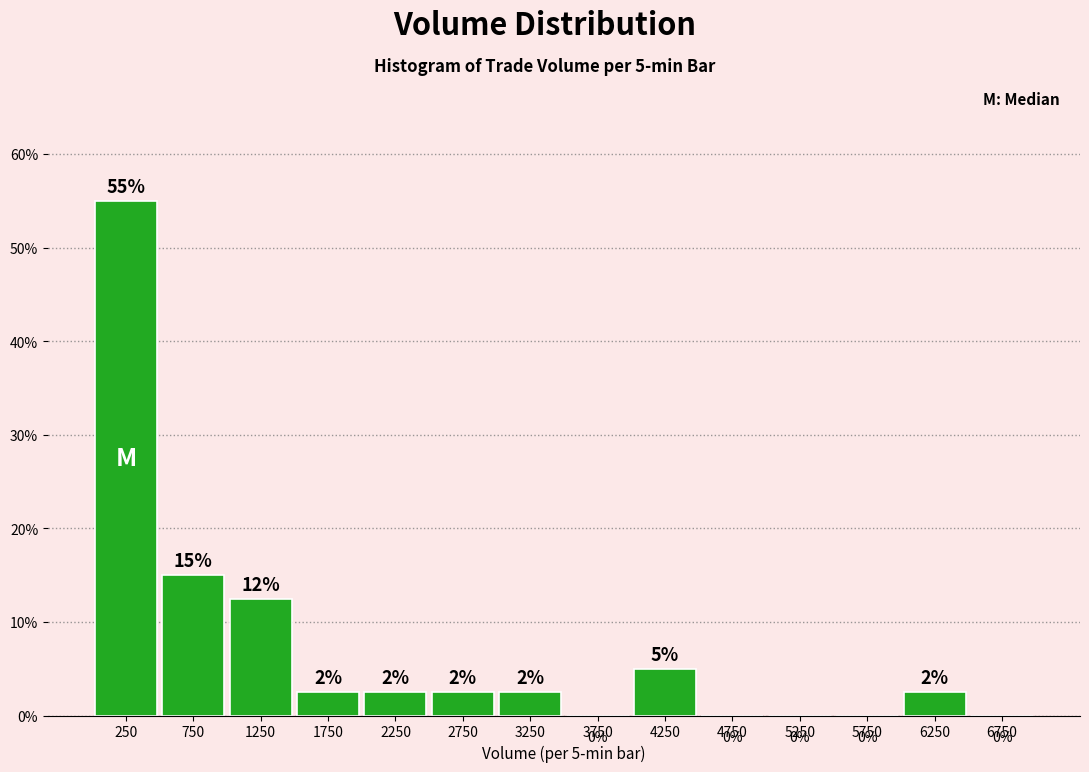

Which range on the x-axis has the tallest bar?

0 to 500